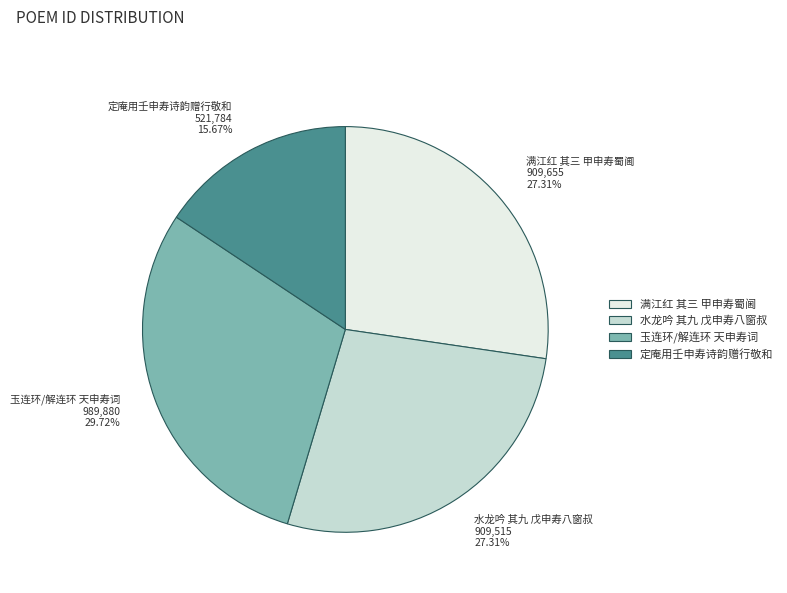

How many segments does this pie chart have?

4